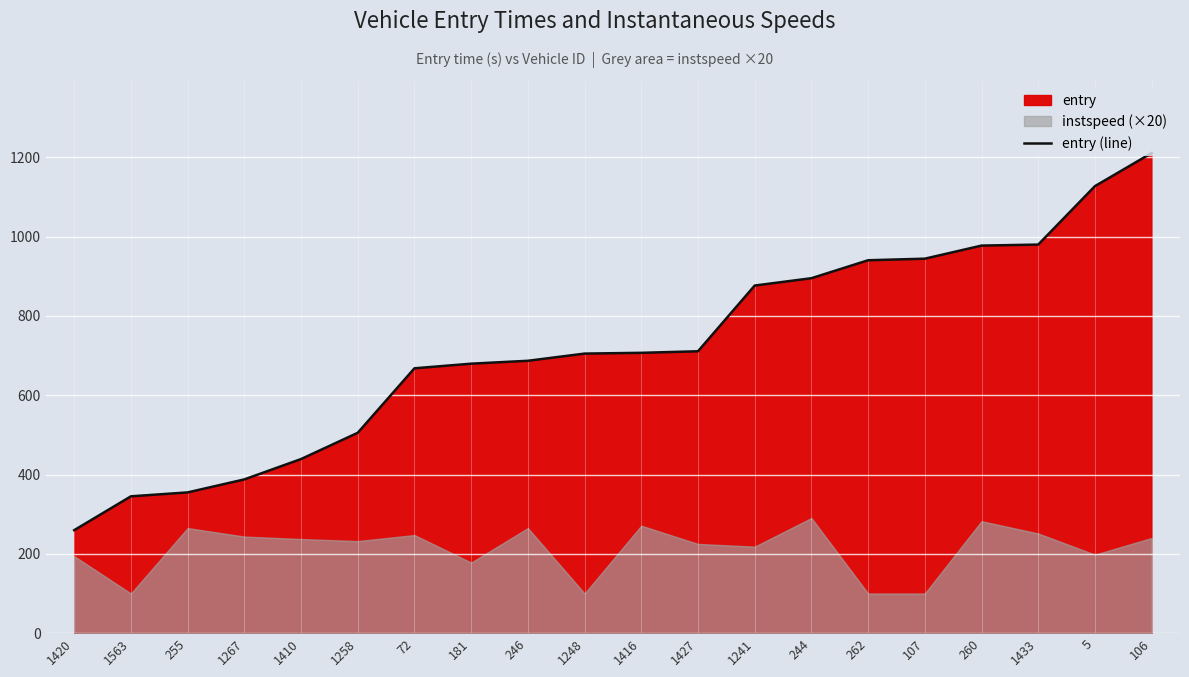

Rank the categories by value from lowest to highest.

1420, 1563, 255, 1267, 1410, 1258, 72, 181, 246, 1248, 1416, 1427, 1241, 244, 262, 107, 260, 1433, 5, 106